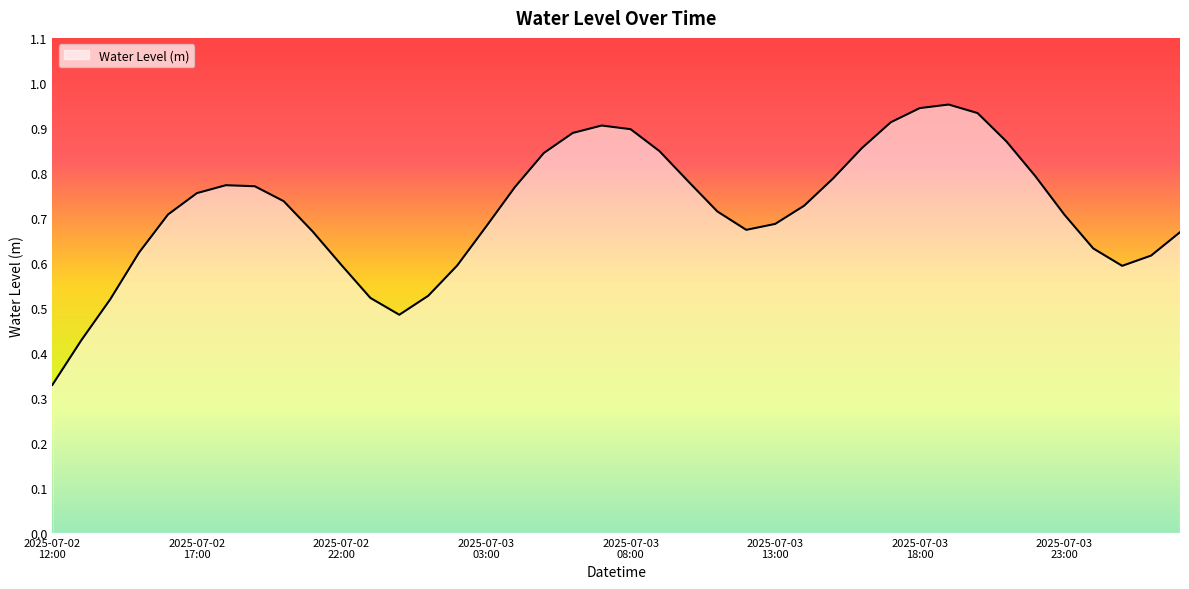

List the labels in order of value, largest first.

2025-07-03 19:00:00, 2025-07-03 18:00:00, 2025-07-03 20:00:00, 2025-07-03 17:00:00, 2025-07-03 07:00:00, 2025-07-03 08:00:00, 2025-07-03 06:00:00, 2025-07-03 21:00:00, 2025-07-03 16:00:00, 2025-07-03 09:00:00, 2025-07-03 05:00:00, 2025-07-03 22:00:00, 2025-07-03 15:00:00, 2025-07-03 10:00:00, 2025-07-02 18:00:00, 2025-07-02 19:00:00, 2025-07-03 04:00:00, 2025-07-02 17:00:00, 2025-07-02 20:00:00, 2025-07-03 14:00:00, 2025-07-03 11:00:00, 2025-07-02 16:00:00, 2025-07-03 23:00:00, 2025-07-03 13:00:00, 2025-07-03 03:00:00, 2025-07-03 12:00:00, 2025-07-02 21:00:00, 2025-07-04 03:00:00, 2025-07-04 00:00:00, 2025-07-02 15:00:00, 2025-07-04 02:00:00, 2025-07-02 22:00:00, 2025-07-03 02:00:00, 2025-07-04 01:00:00, 2025-07-03 01:00:00, 2025-07-02 23:00:00, 2025-07-02 14:00:00, 2025-07-03 00:00:00, 2025-07-02 13:00:00, 2025-07-02 12:00:00